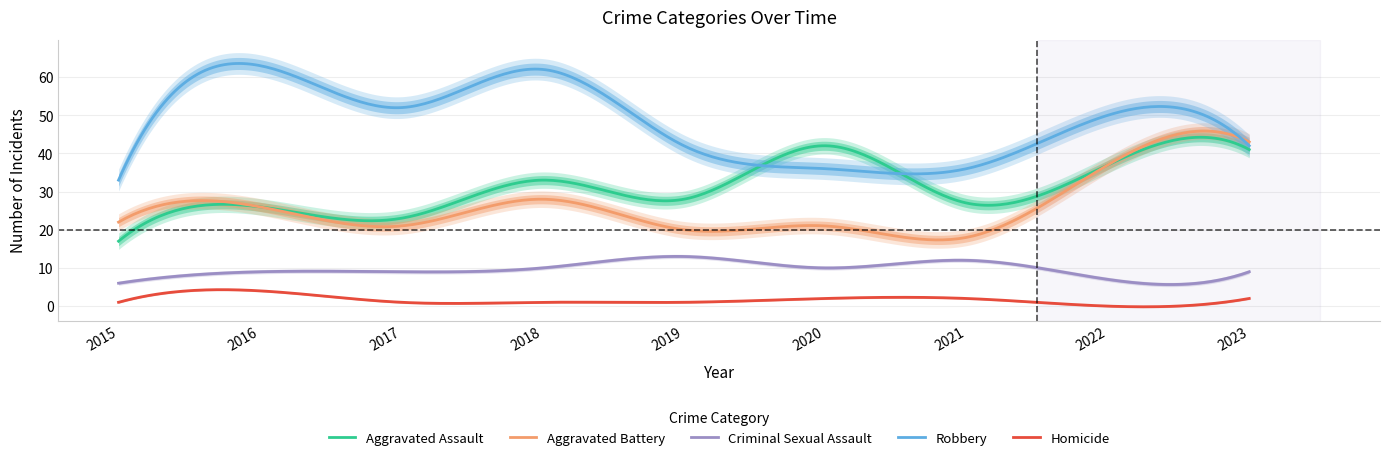

What is the sum of all Criminal Sexual Assault values?

2880.8